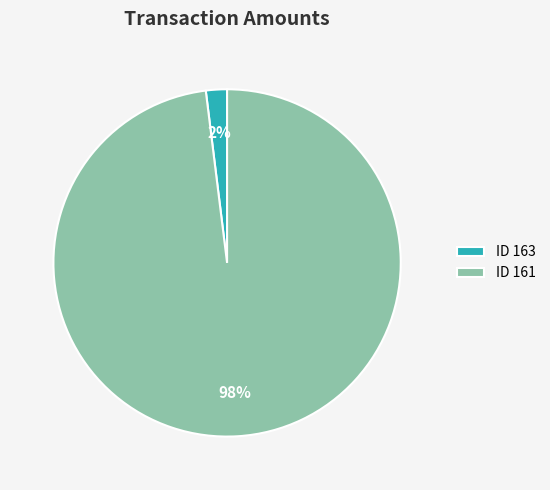

What percentage is the ID 163 slice, to the nearest percent?

2%